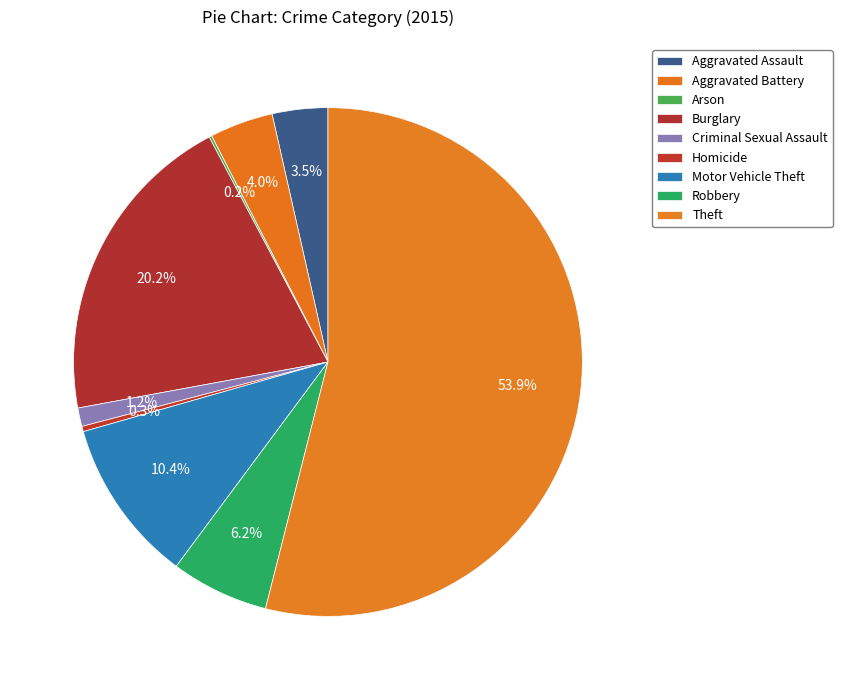

What percentage is NOT represented by Theft?

46.1%